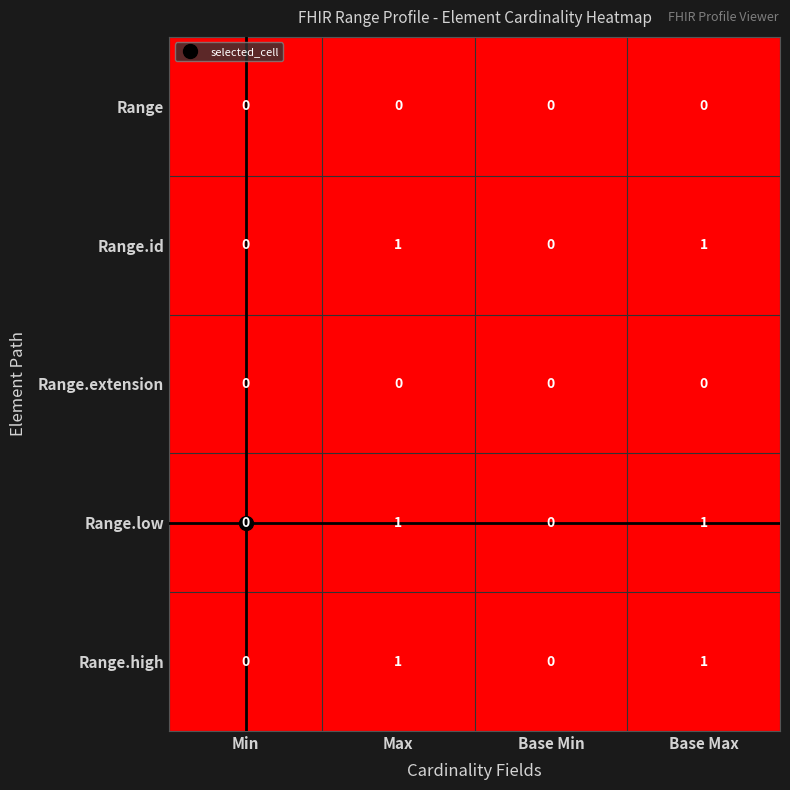

Count the Range.id values in the range 0 to 1.

4